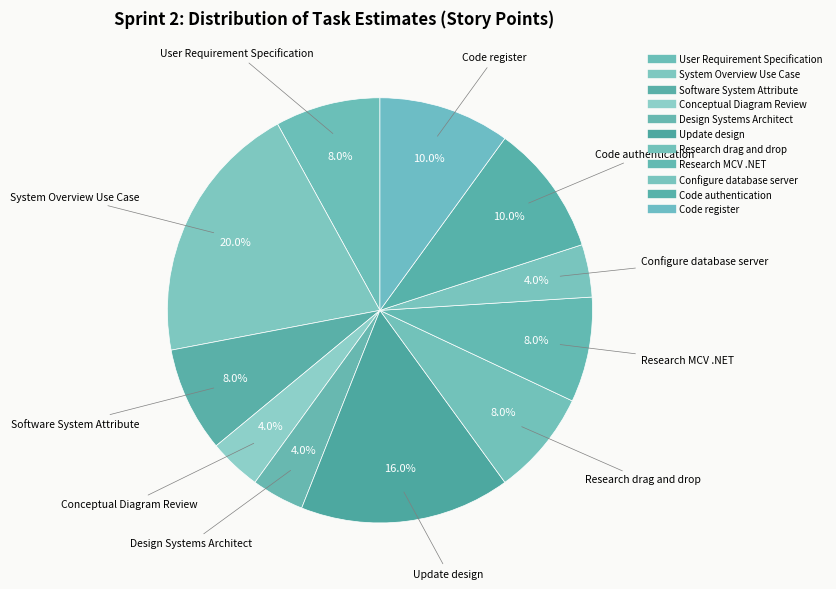

How many segments does this pie chart have?

11